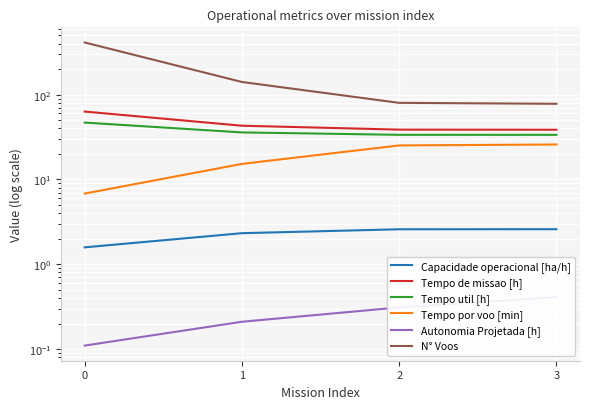

What is the total value across all series at 3?

179.0